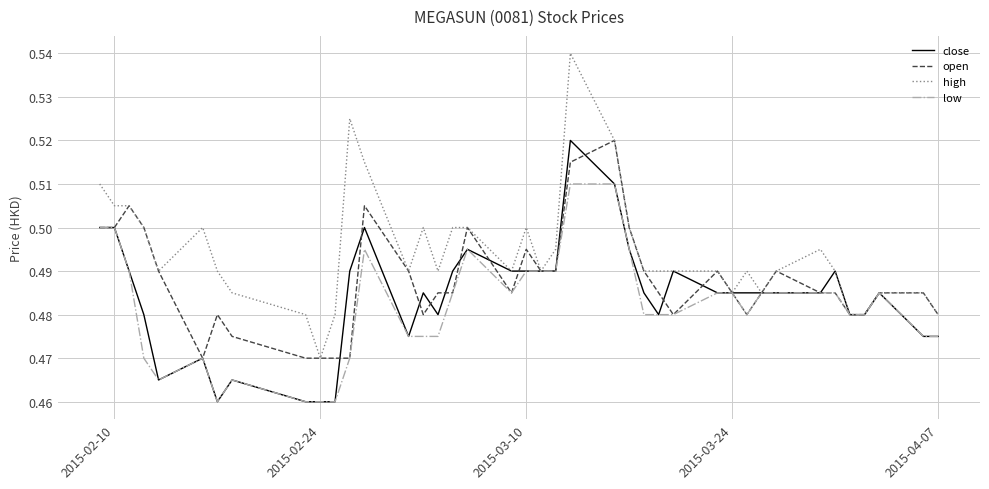

How many lines are shown in the chart?

4